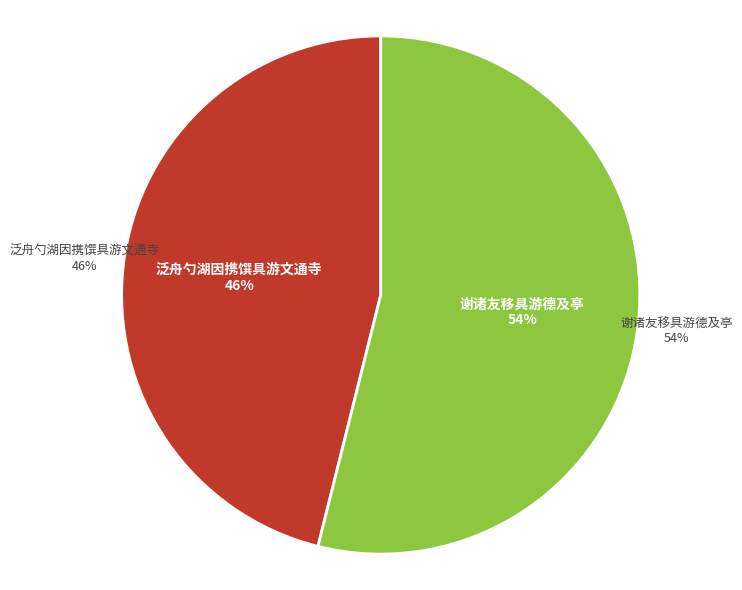

True or false: 泛舟勺湖因携馔具游文通寺 accounts for 41% of the total.

False